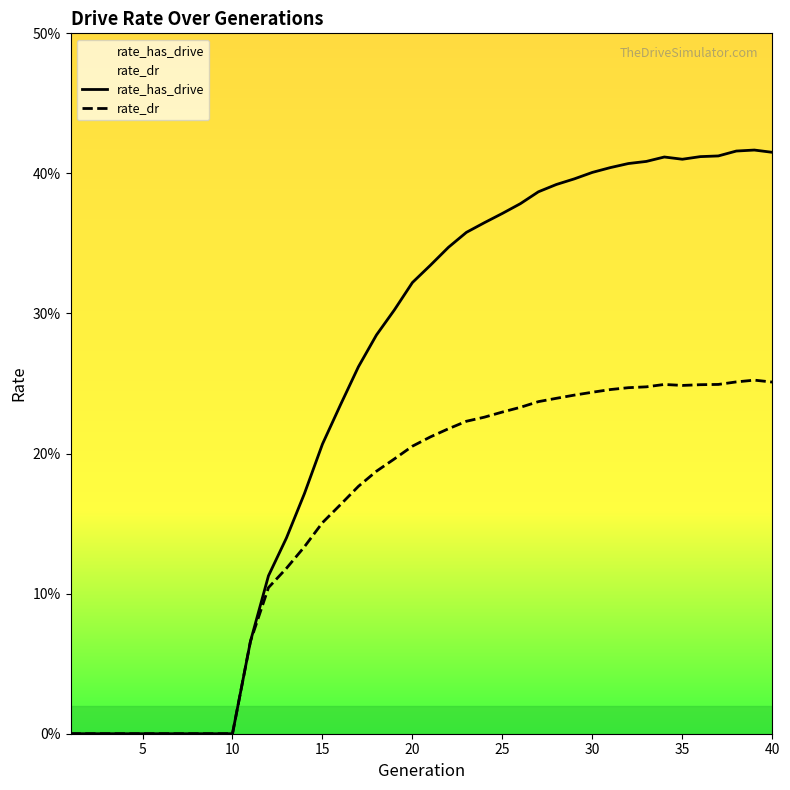

Reading left to right, what are all the values shown in this chart?

rate_has_drive: 0.0	0.0	0.0	0.0	0.0	0.0	0.0	0.0	0.0	0.0	0.1	0.1	0.1	0.2	0.2	0.2	0.3	0.3	0.3	0.3	0.3	0.3	0.4	0.4	0.4	0.4	0.4	0.4	0.4	0.4	0.4	0.4	0.4	0.4	0.4	0.4	0.4	0.4	0.4	0.4
rate_dr: 0.0	0.0	0.0	0.0	0.0	0.0	0.0	0.0	0.0	0.0	0.1	0.1	0.1	0.1	0.2	0.2	0.2	0.2	0.2	0.2	0.2	0.2	0.2	0.2	0.2	0.2	0.2	0.2	0.2	0.2	0.2	0.2	0.2	0.2	0.2	0.2	0.2	0.3	0.3	0.3